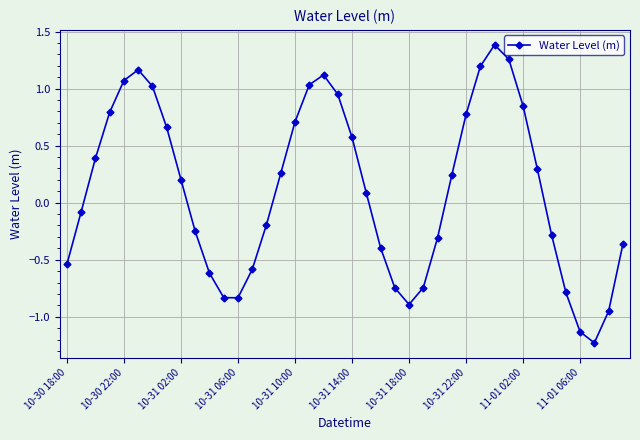

What is the minimum value shown in the chart?

-1.2